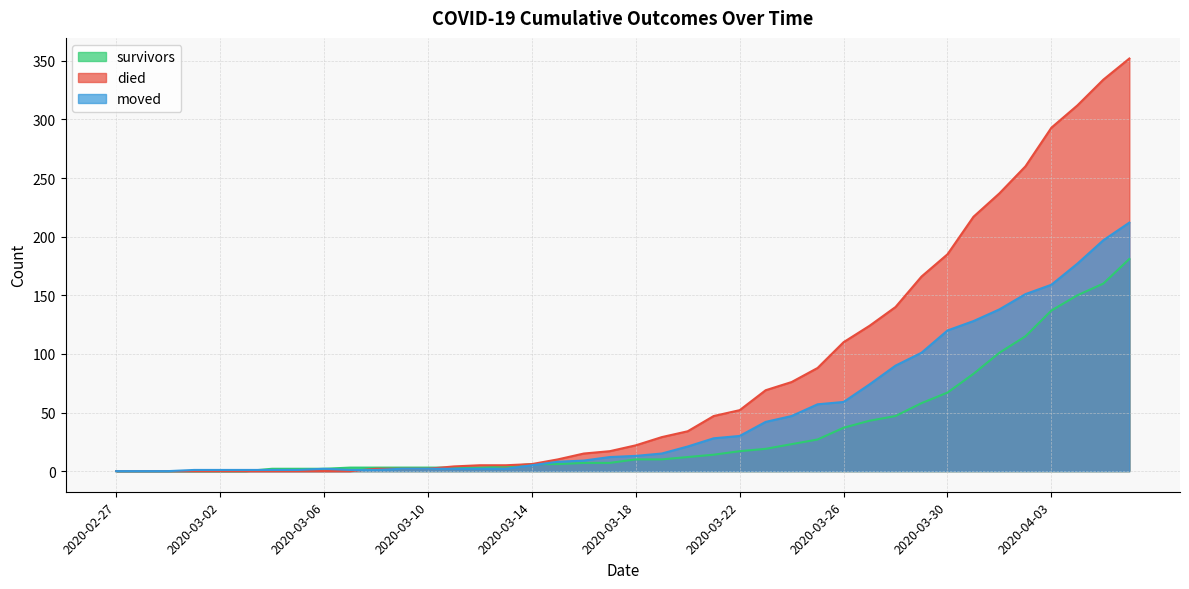

What are all the series names shown in the legend?

survivors, died, moved